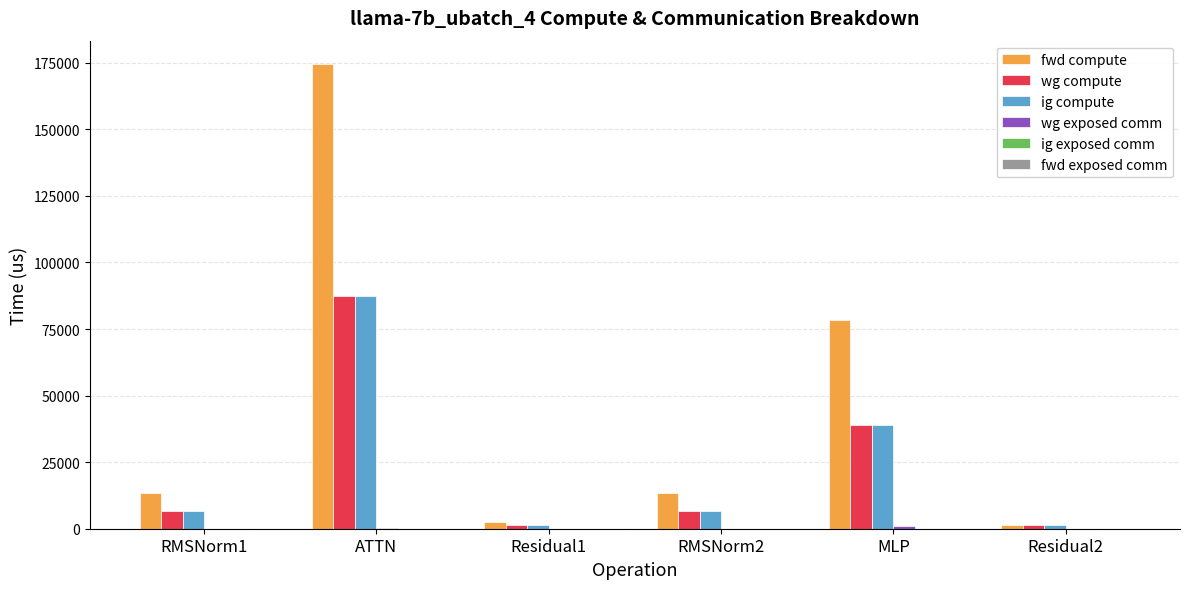

At which category is the sum across all series the highest?

ATTN